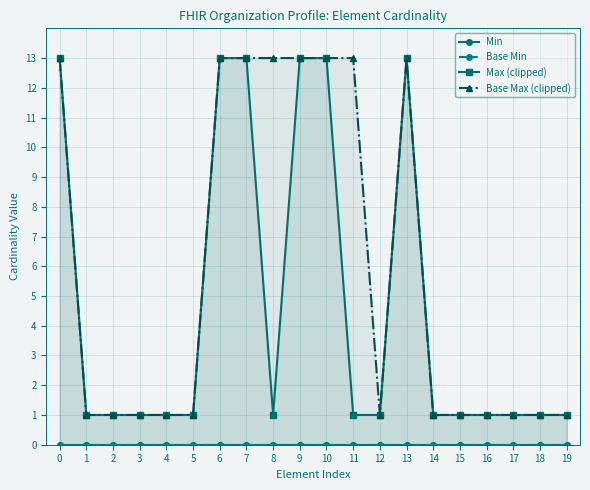

True or false: Base Max (clipped) and Min cross at least once.

False